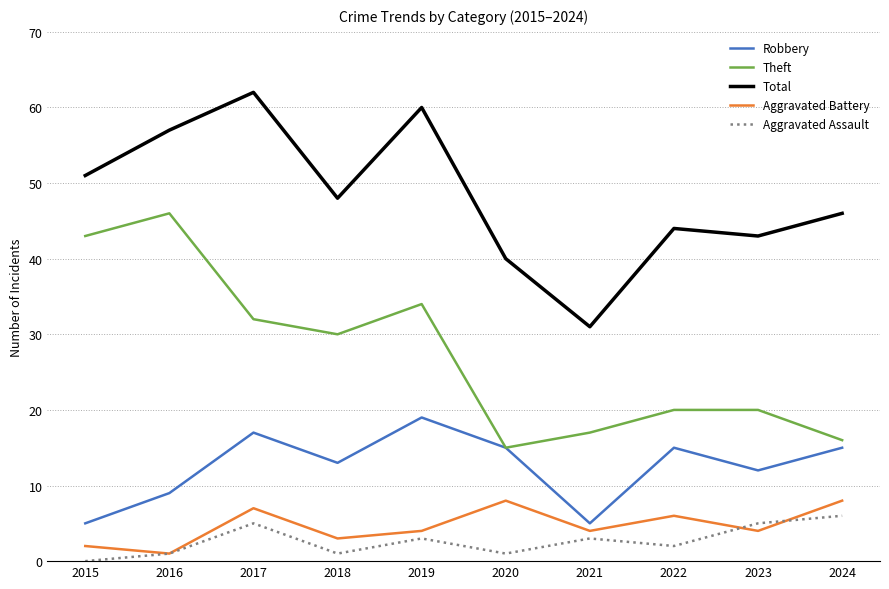

What is the sum of all Theft values?

273